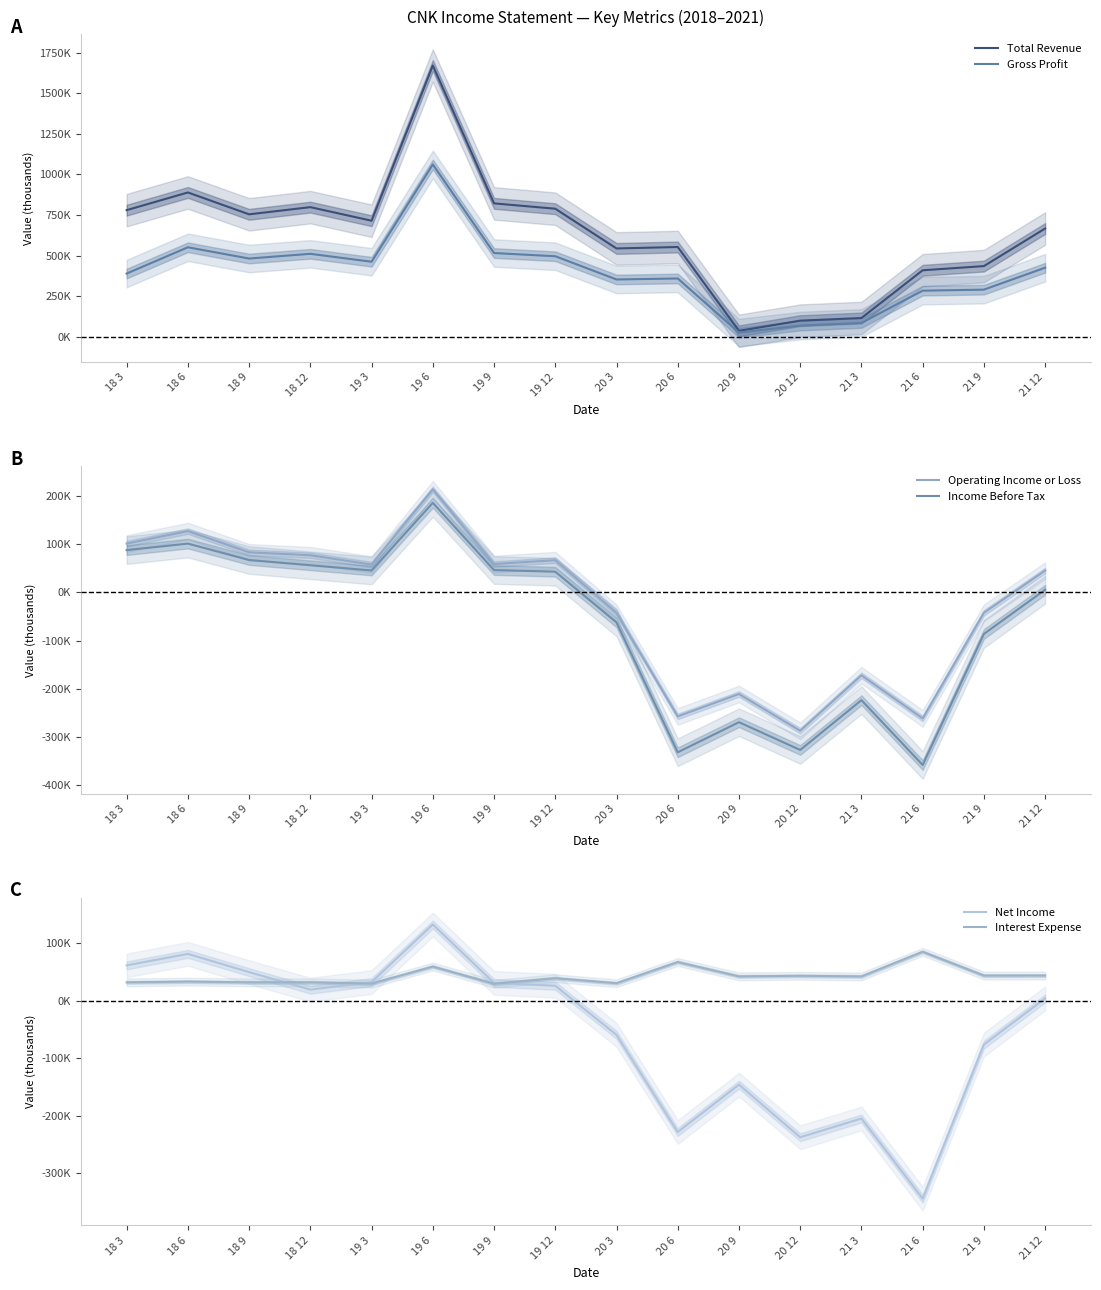

Rank the series at 19 6 from lowest to highest value.

Interest Expense, Net Income, Income Before Tax, Operating Income or Loss, Gross Profit, Total Revenue